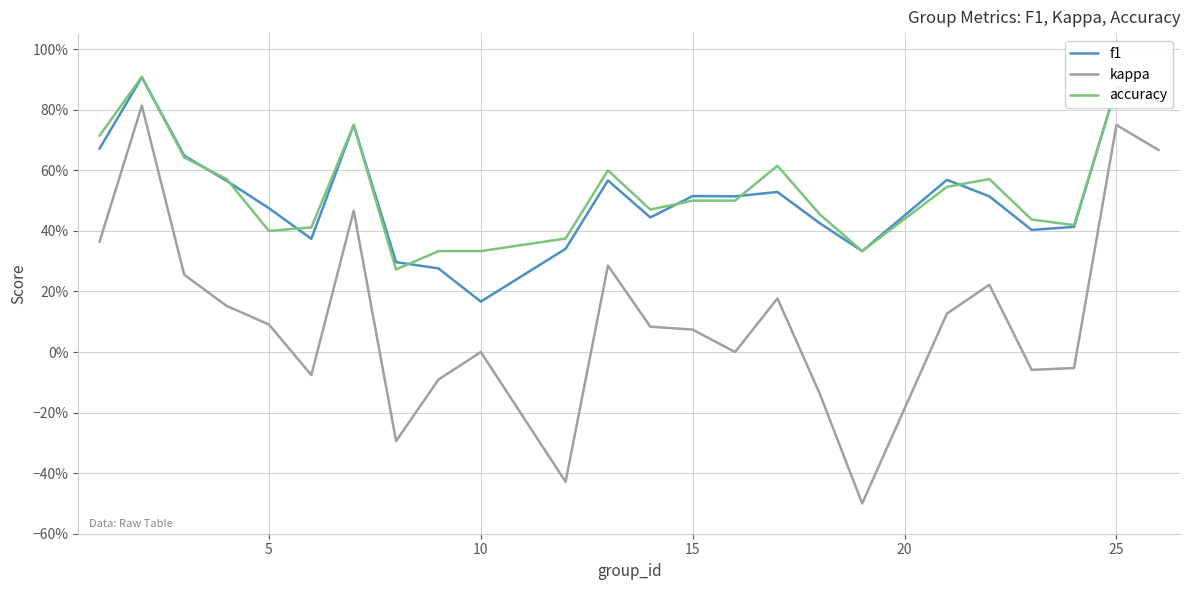

What is the greatest value displayed?

0.9